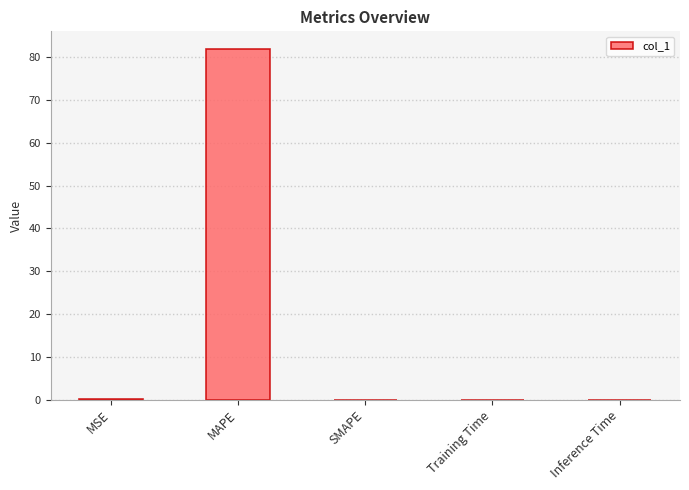

True or false: the data shows 82.0 at MAPE.

True